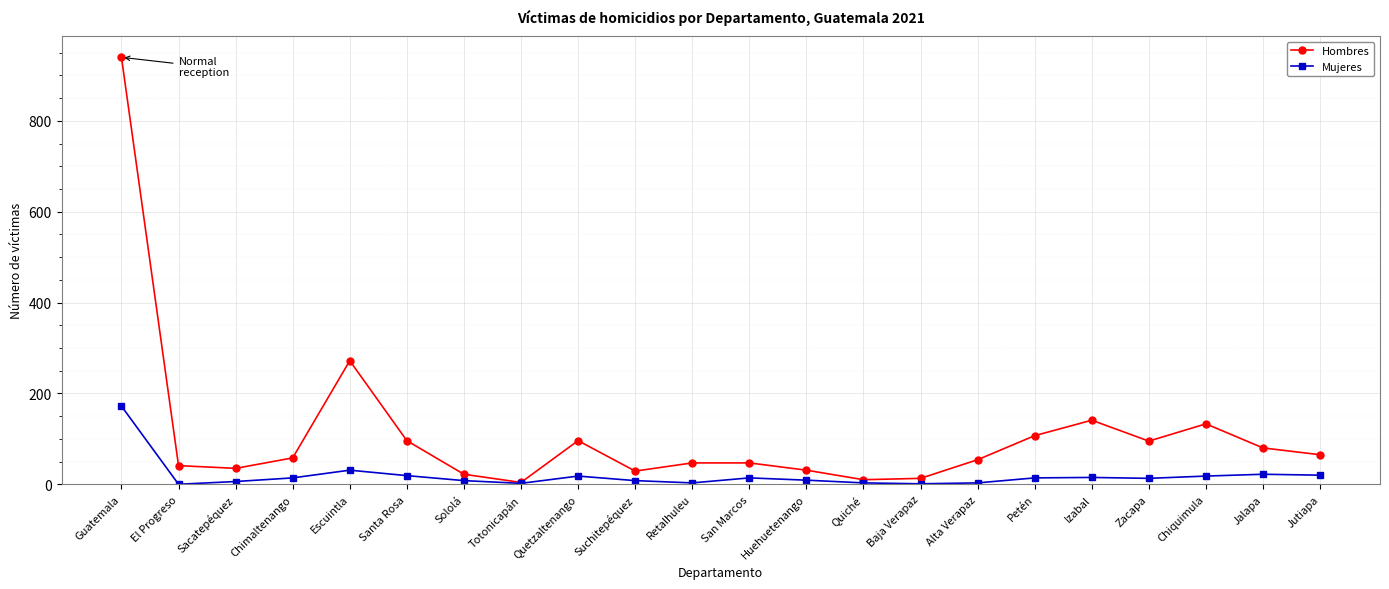

Count the number of categories in the chart.

22